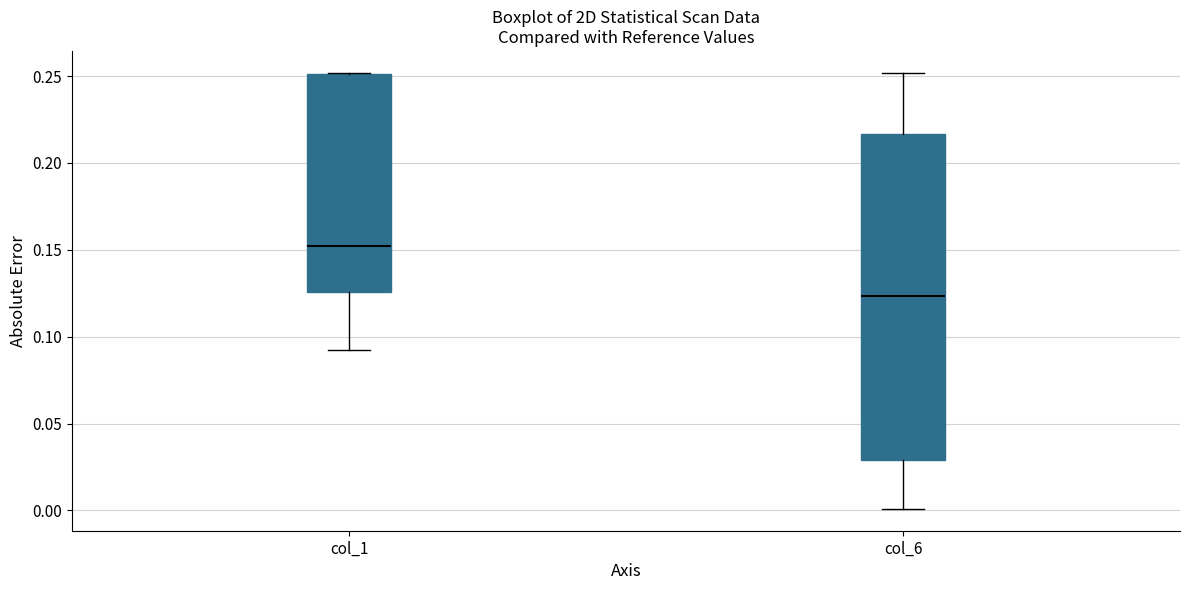

Which box's median line is the highest?

col_1